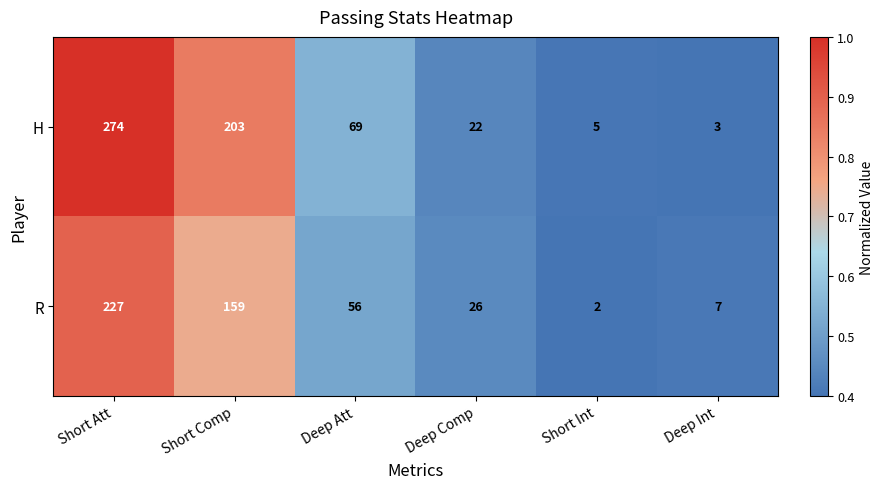

What is the difference between the R values at Short Att and Deep Int?

220